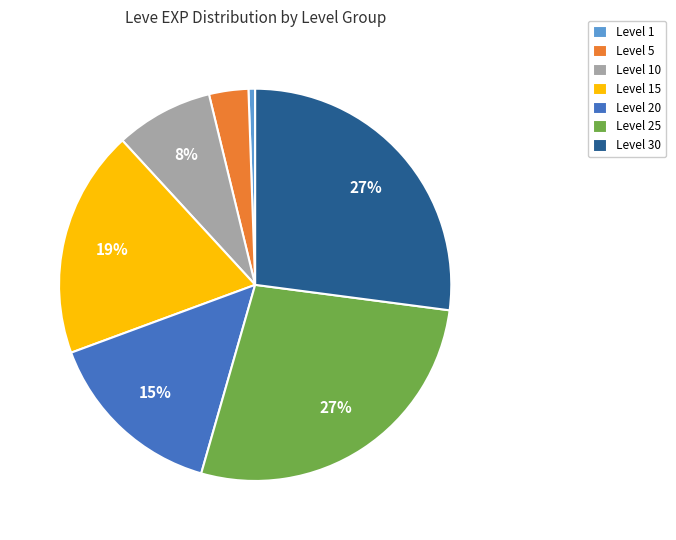

To the nearest percent, what is the average slice percentage?

14%